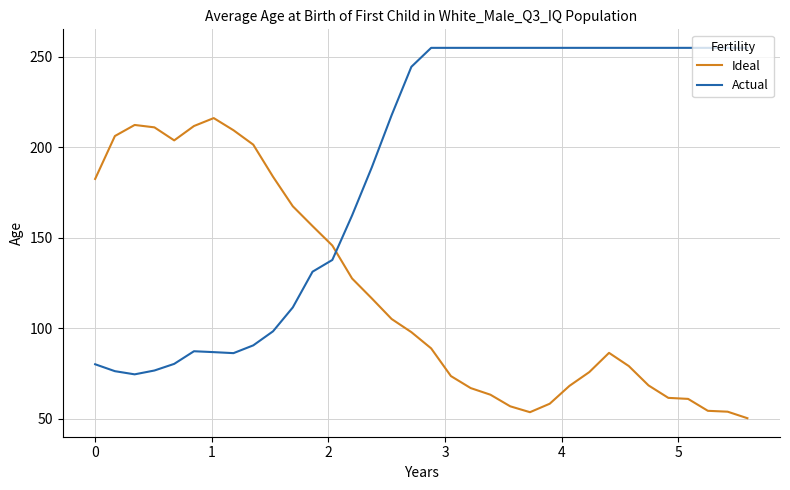

List the series in order of their overall mean, lowest first.

Ideal, Actual